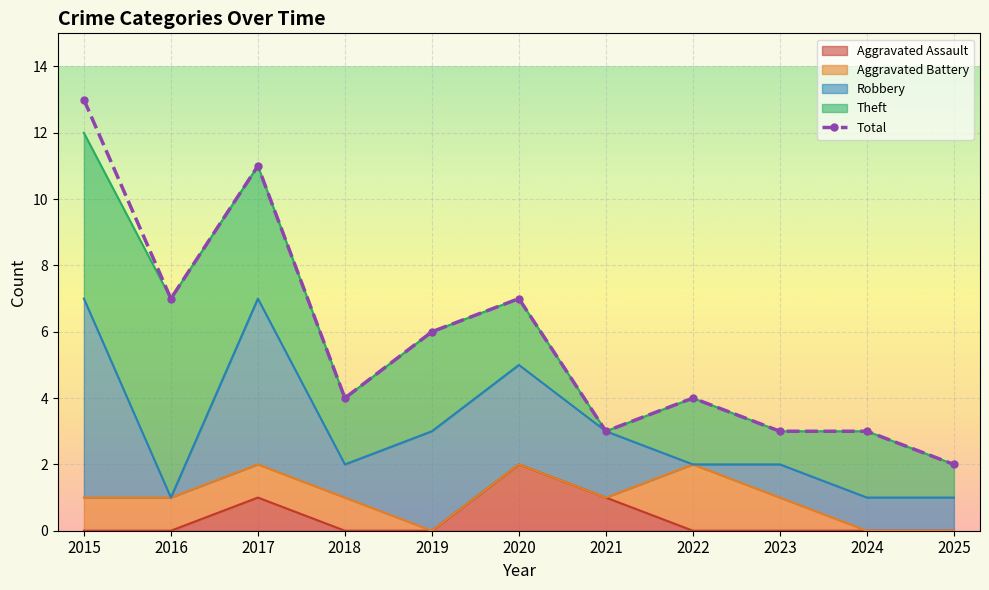

How many points are higher than both their immediate neighbors (excluding endpoints)?

3